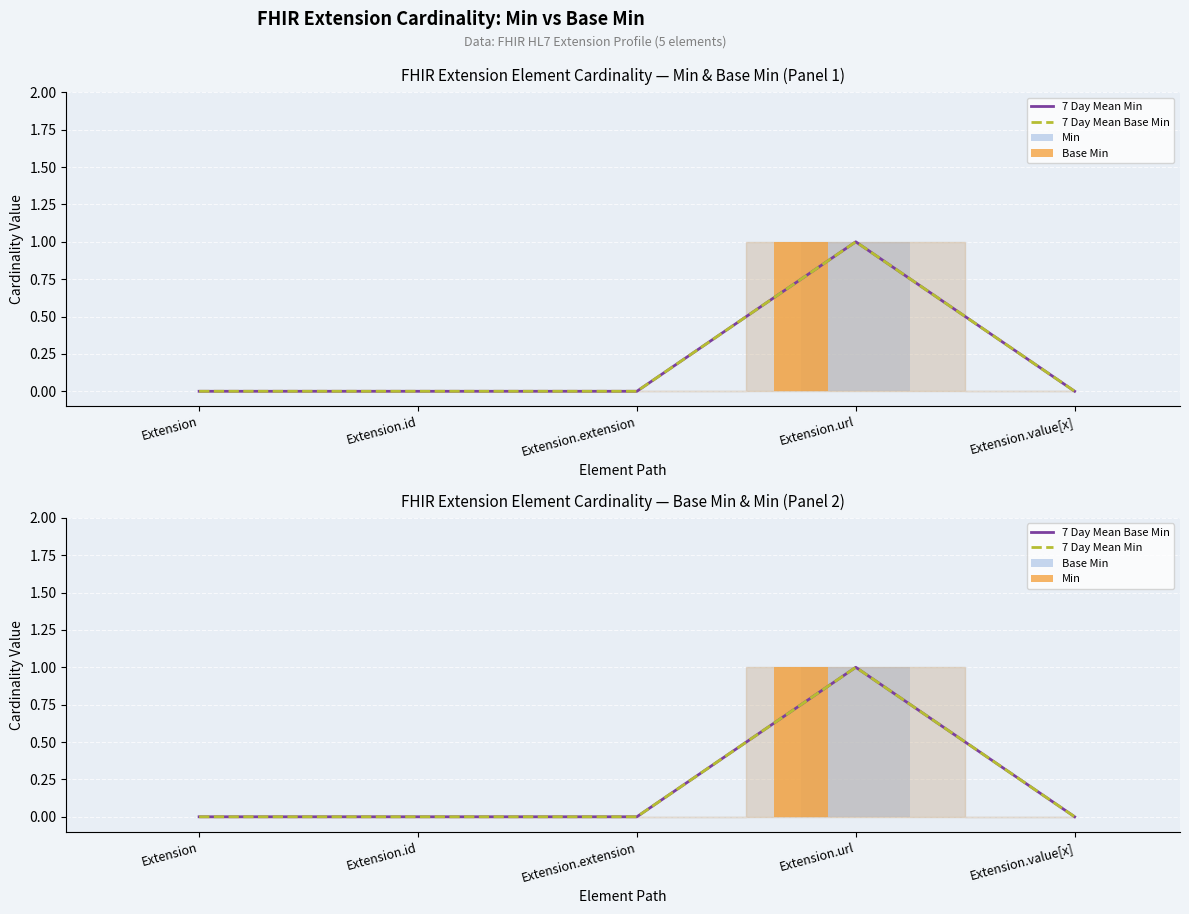

Reading right to left, extract all data points from this chart.

7 Day Mean Min: 0	1	0	0	0
7 Day Mean Base Min: 0	1	0	0	0
Min: 0	1	0	0	0
Base Min: 0	1	0	0	0